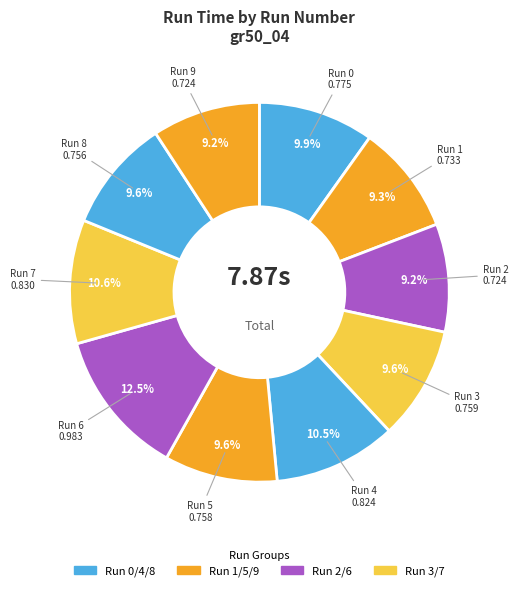

To the nearest percent, what percentage of the pie is Run 1?

9%